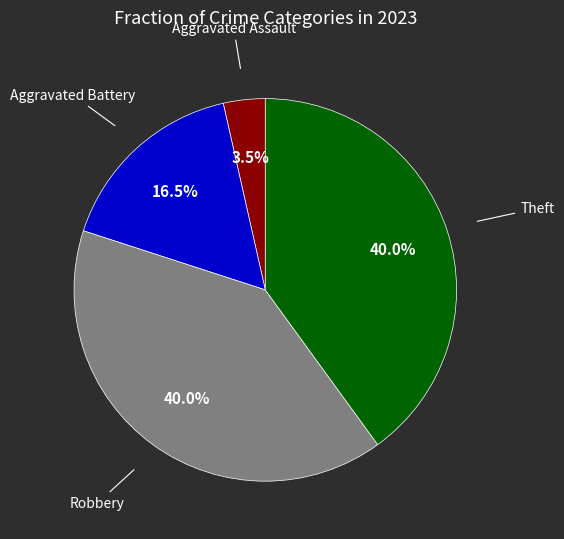

Is there a majority slice in this chart?

No